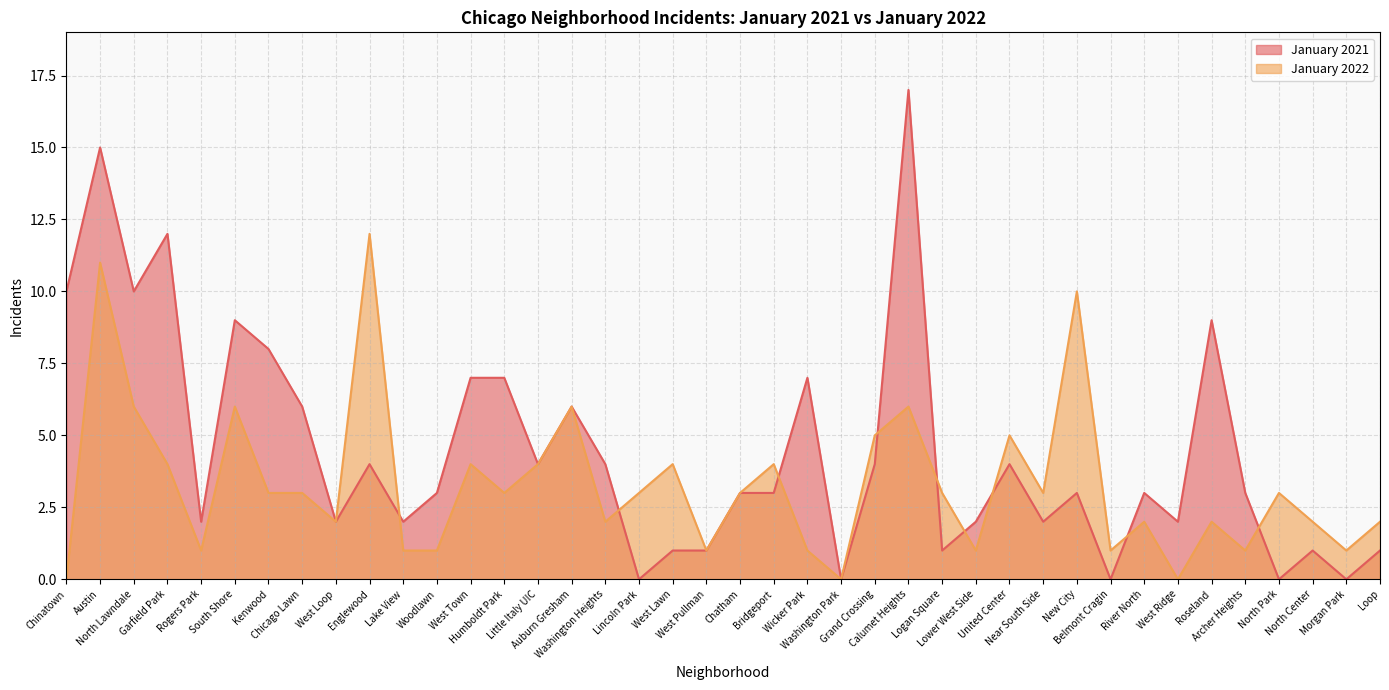

Rank the series at Garfield Park from highest to lowest value.

January 2021, January 2022